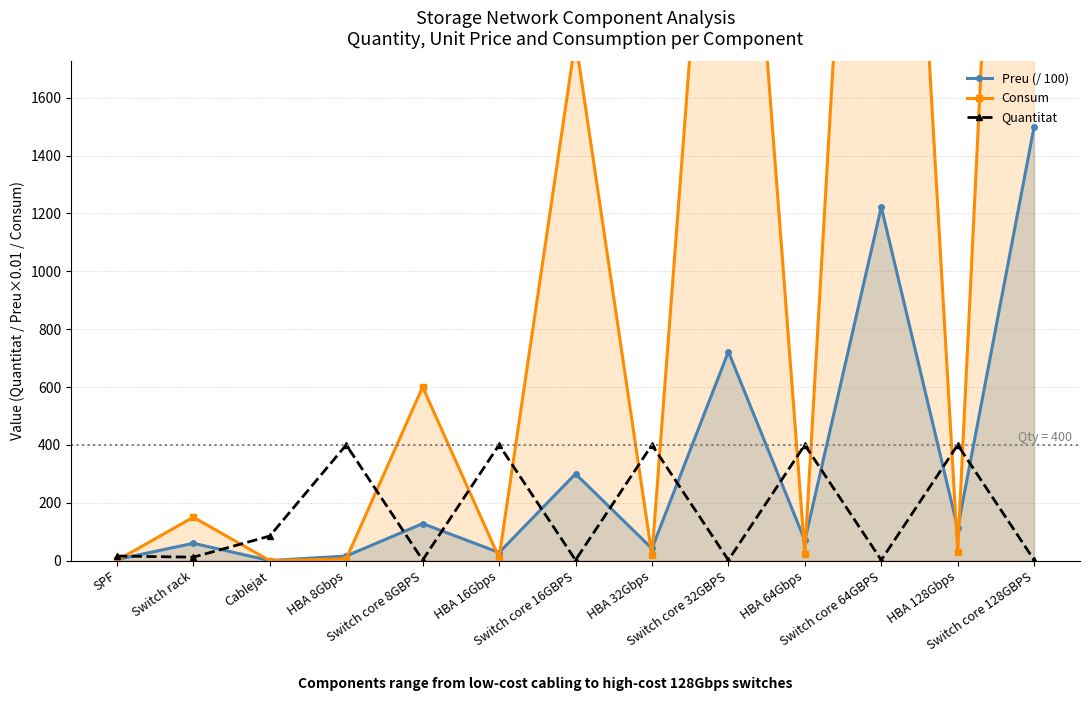

What are all the series names shown in the legend?

Preu (/ 100), Consum, Quantitat